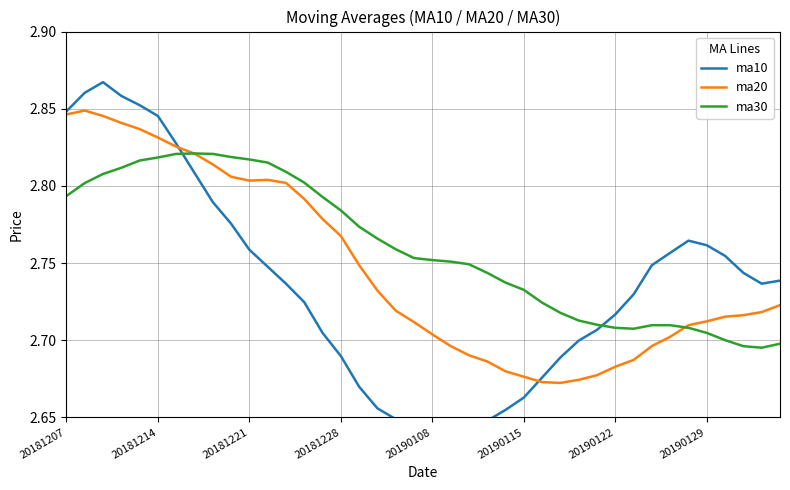

What is the value of the ma20 point at the 5th from the left?

2.8